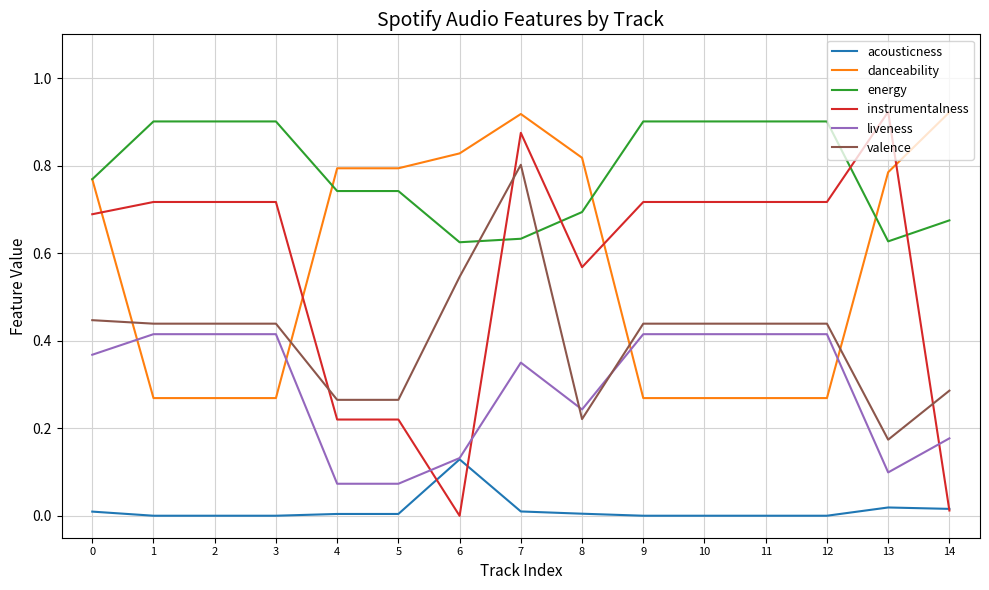

After their last crossing, which series has the higher values: liveness or danceability?

danceability